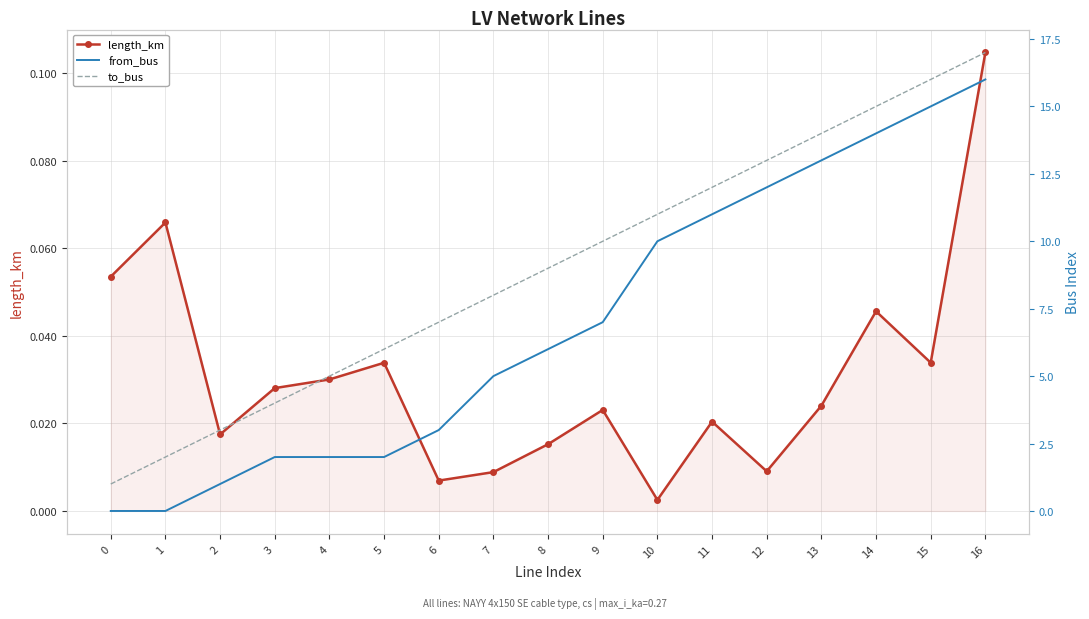

What is the maximum value for to_bus?

17.0